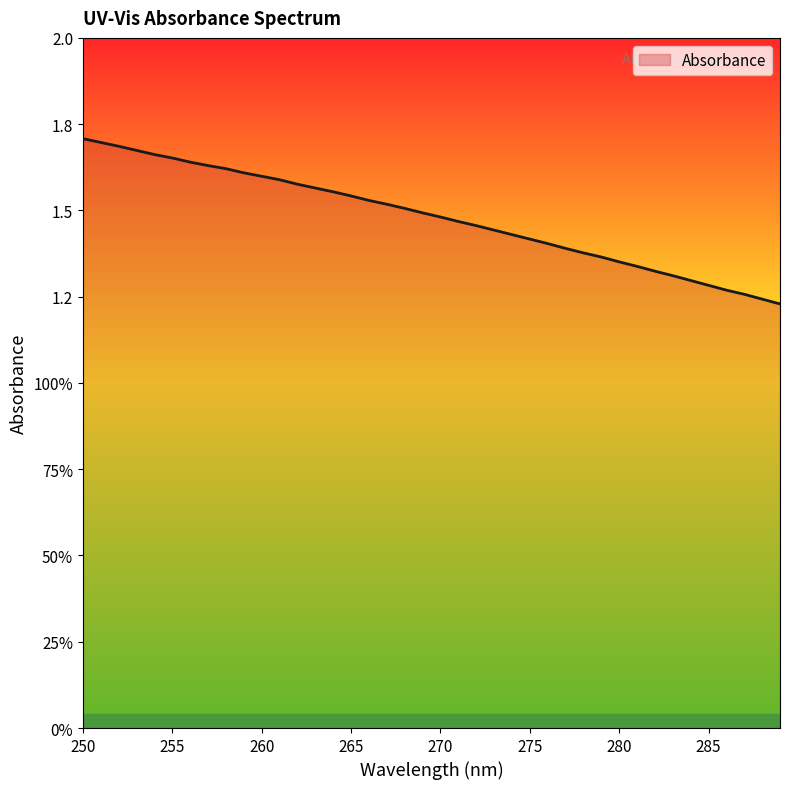

Is this an area chart (filled region under the line)?

Yes